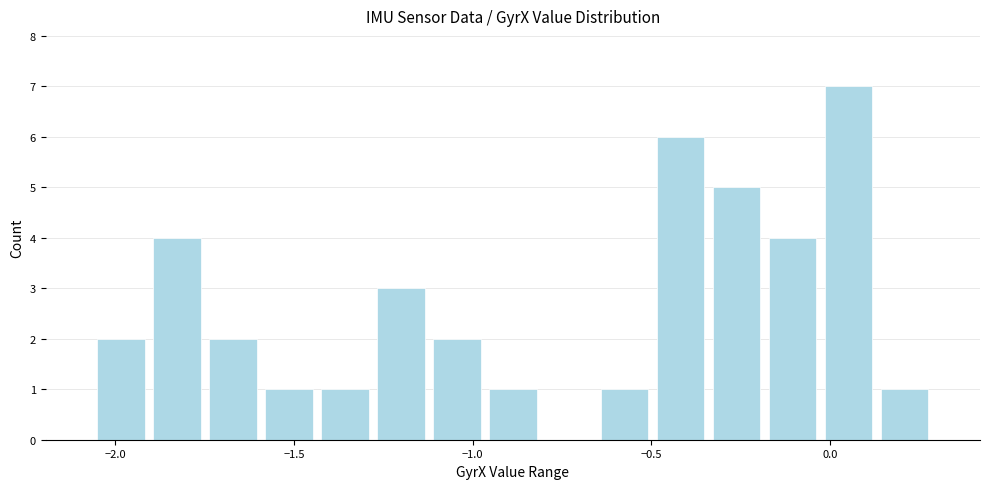

Read against the x-axis, roughly where is the centre of the tallest bar?

0.05